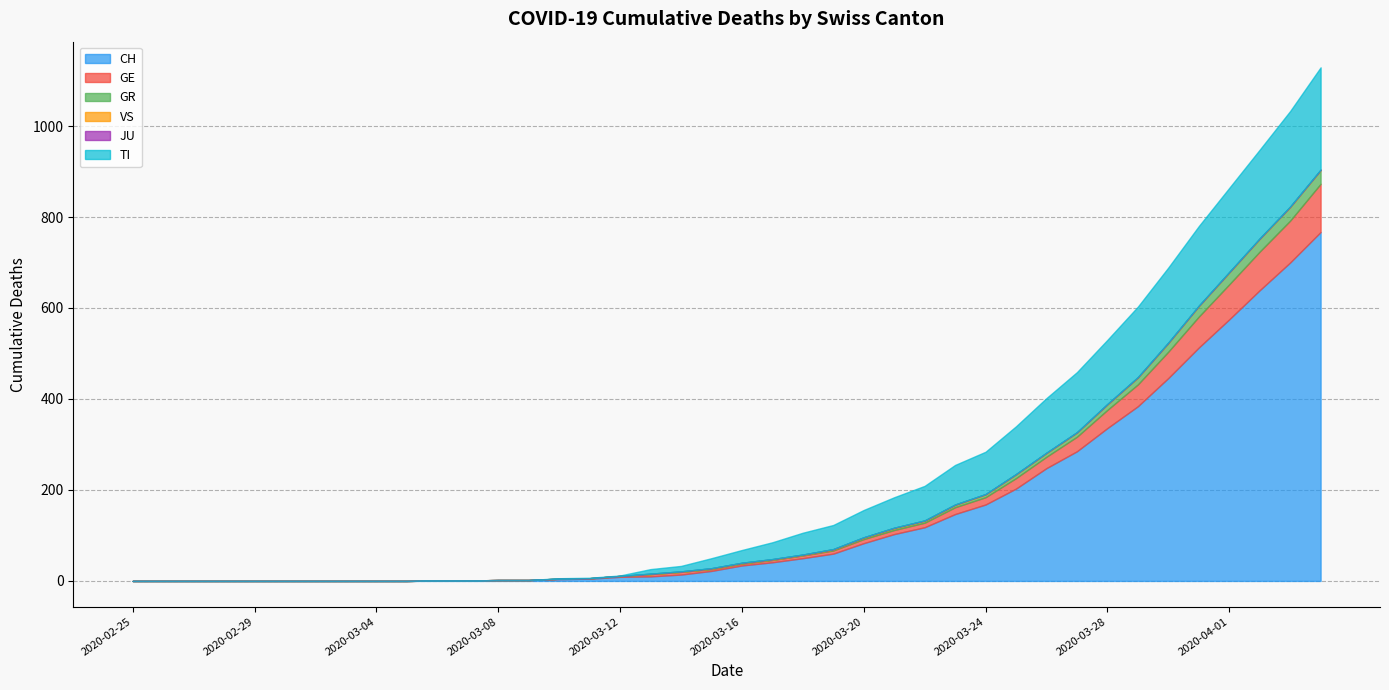

Is it true that GR equals -14 at 2020-03-04?

False